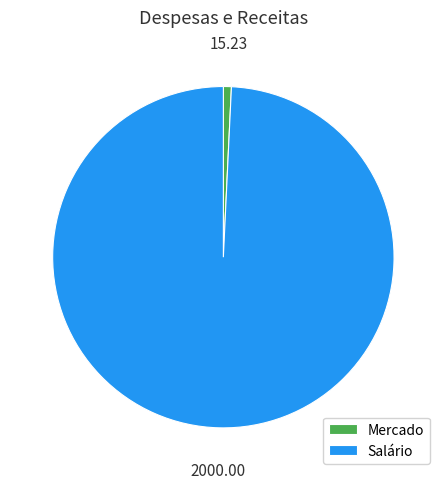

True or false: Mercado accounts for 10% of the total.

False